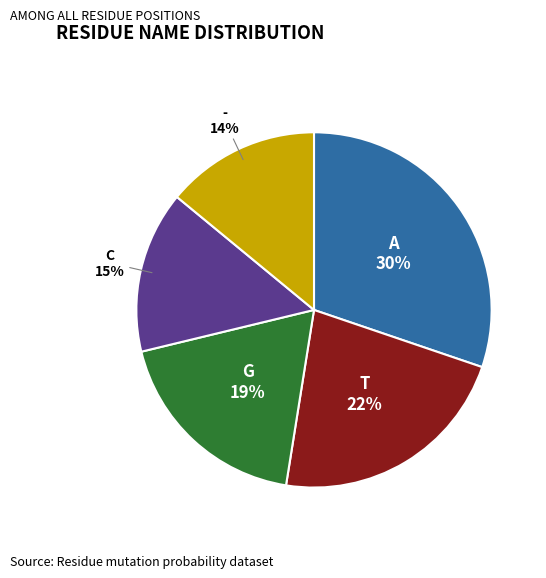

Is there any slice that represents more than half of the pie?

No